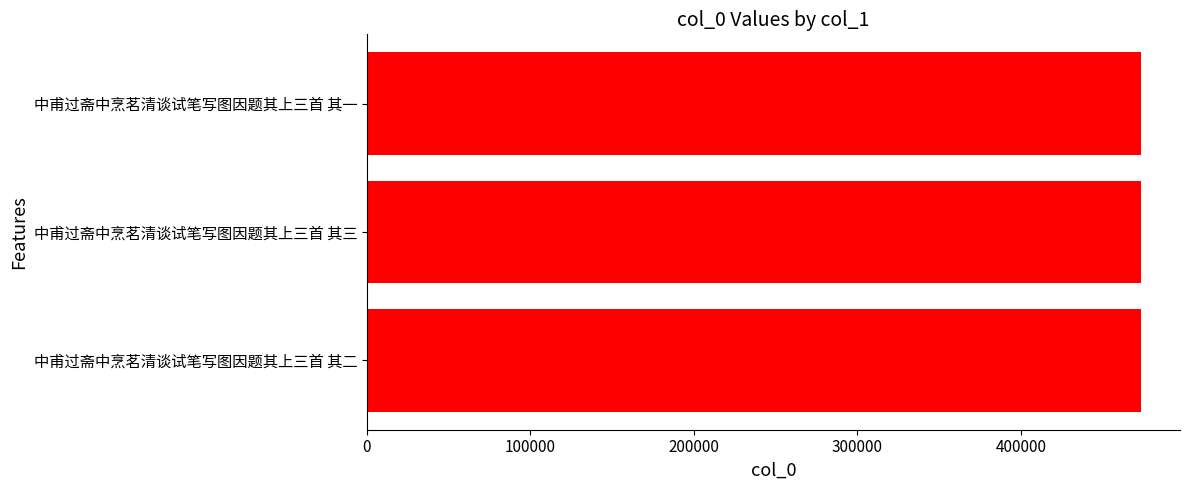

Are the bars horizontal?

Yes